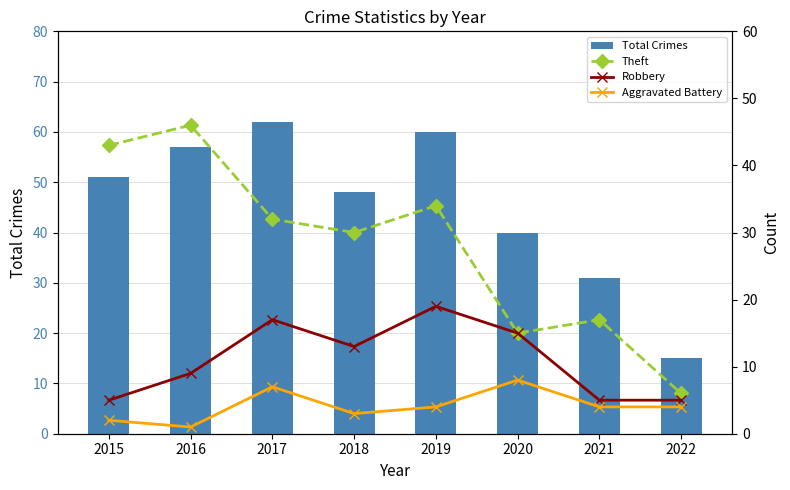

What is the spread (max minus min) of values at 2021?

27